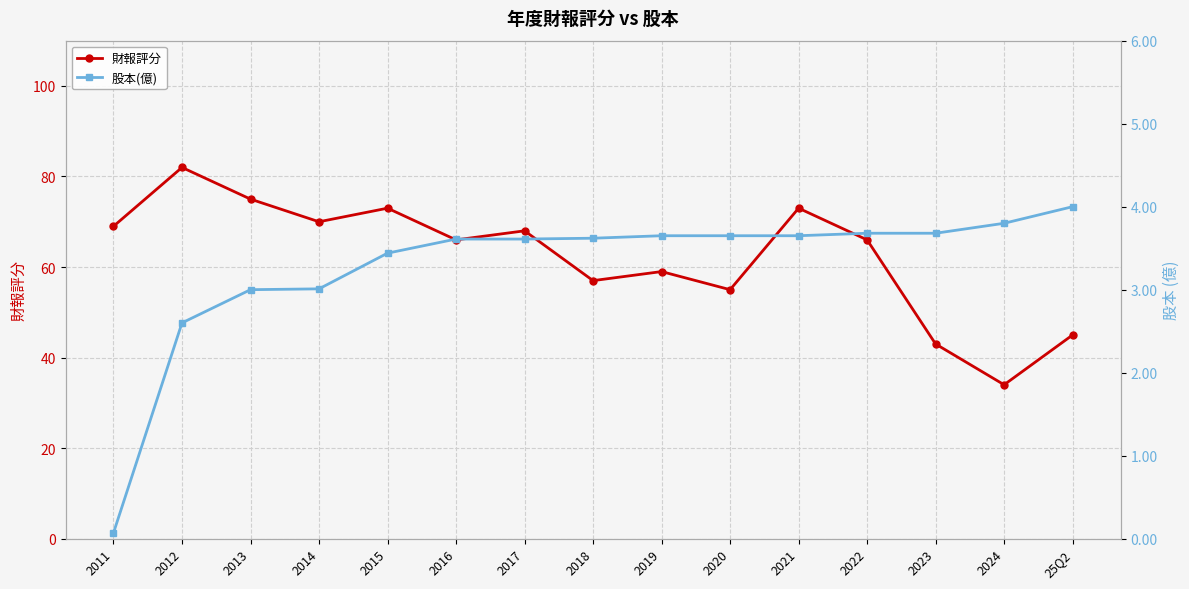

True or false: 財報評分 and 股本(億) cross at least once.

False